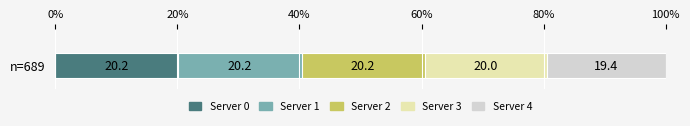

What is the highest value of the Server 0 series?

20.2